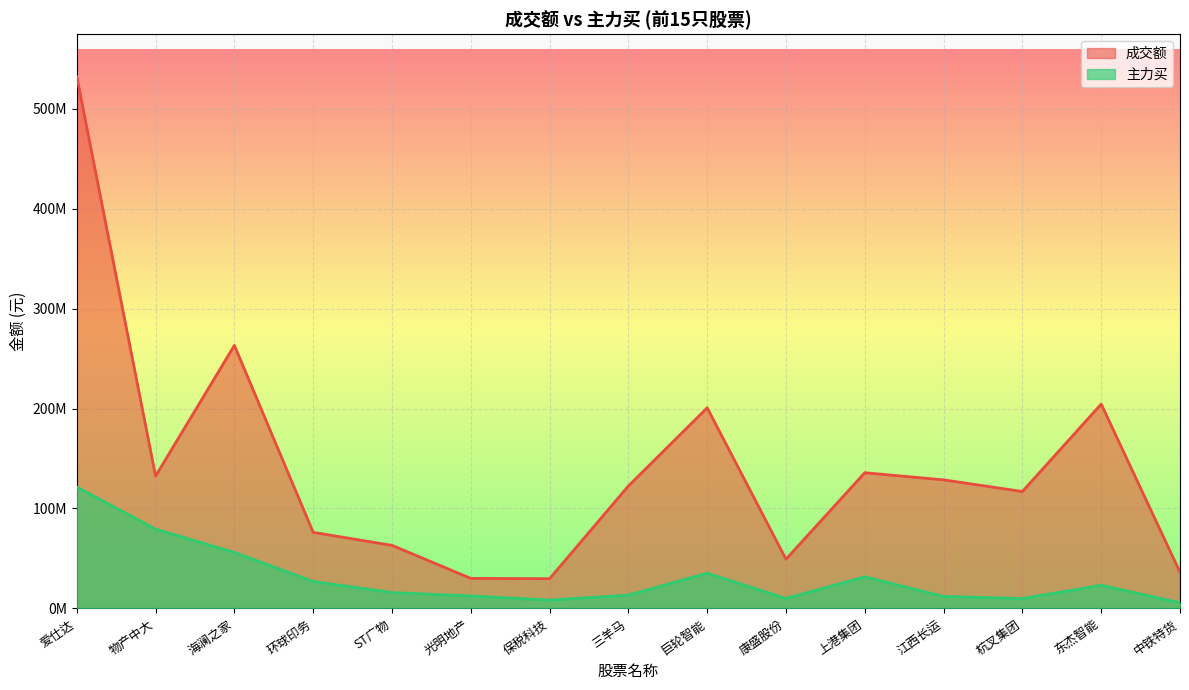

What is the label of the 1st point from the right?

中铁特货